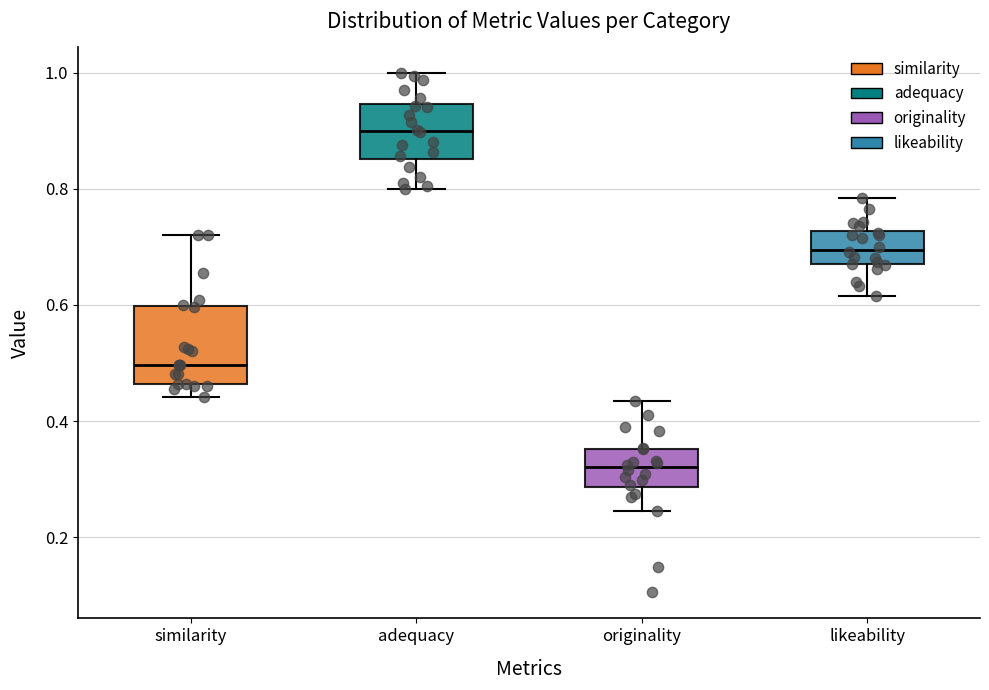

Which box's median line is the highest?

adequacy